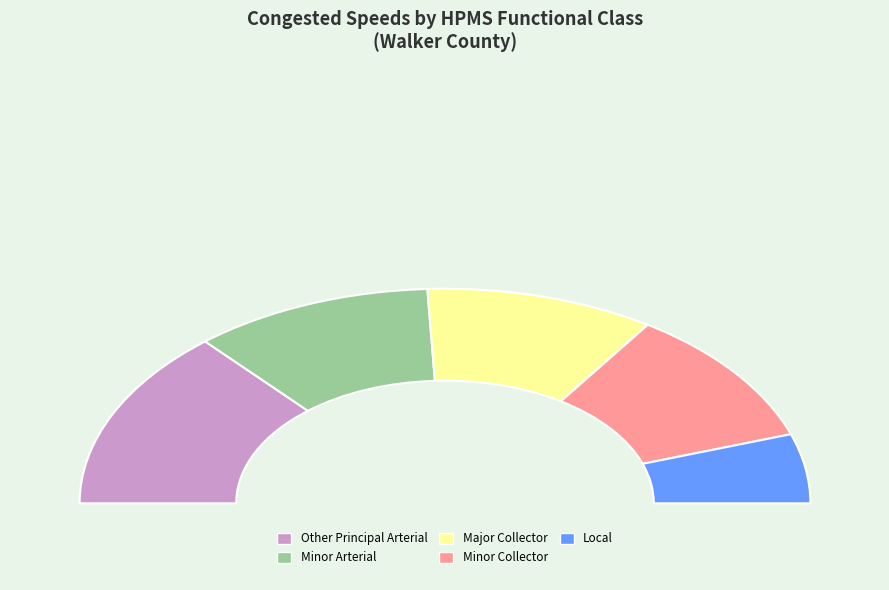

Approximately how many times larger is the value at Local compared to Other Principal Arterial?

0.4